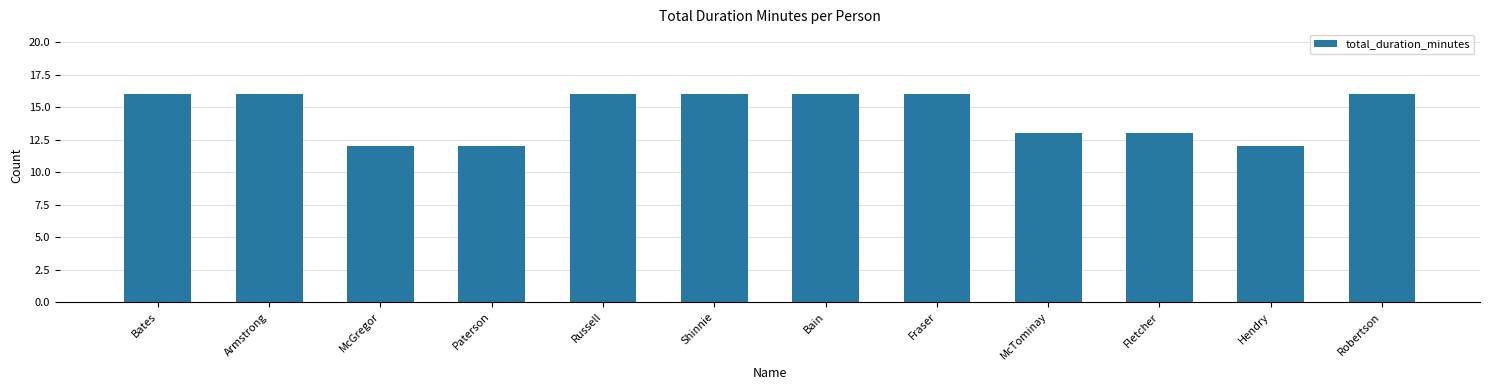

Read the value at McGregor.

12